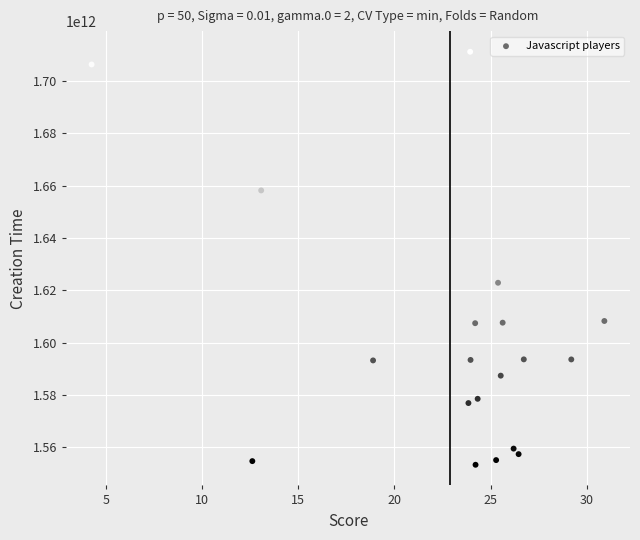

What Y value in the scatter plot is closest to 1632257699849?

1622901402441